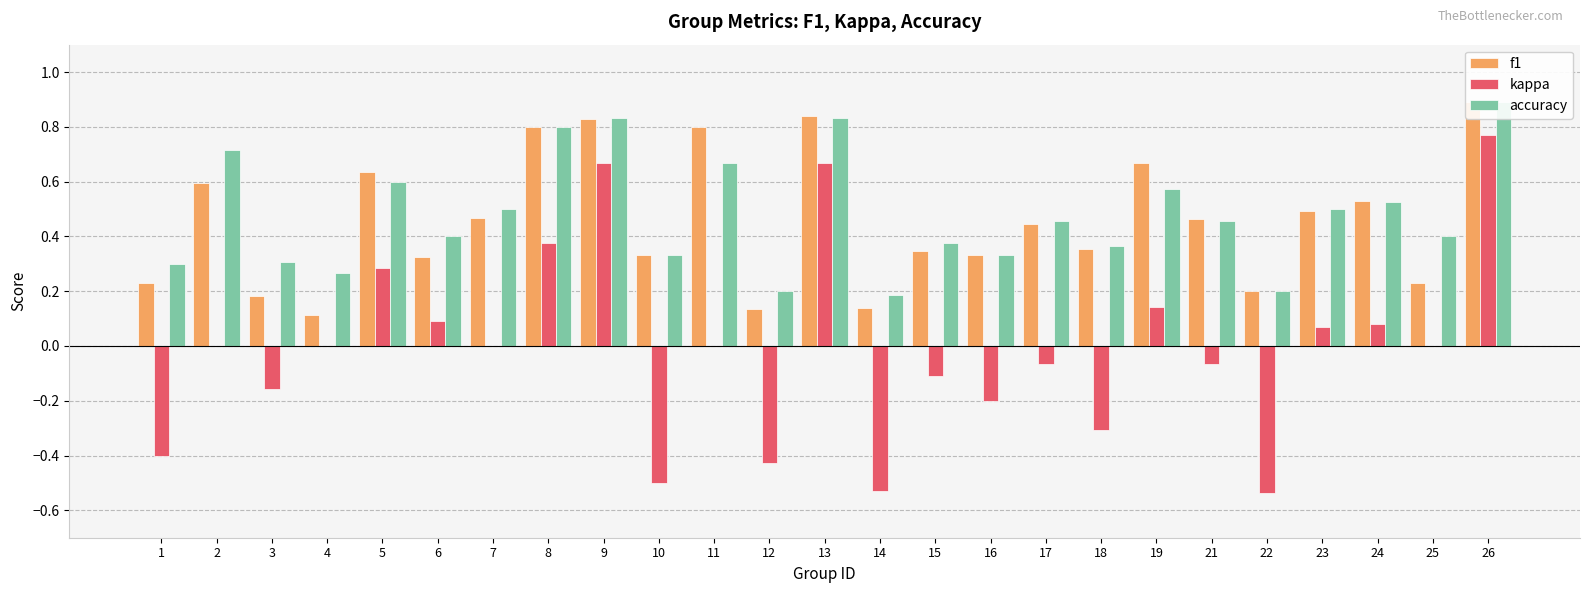

Is the value of kappa at 26 greater than the value of accuracy at 8?

No